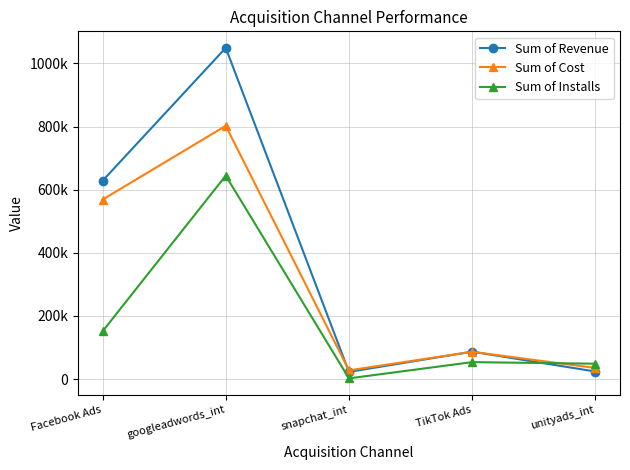

True or false: Sum of Revenue and Sum of Cost intersect in this chart.

True